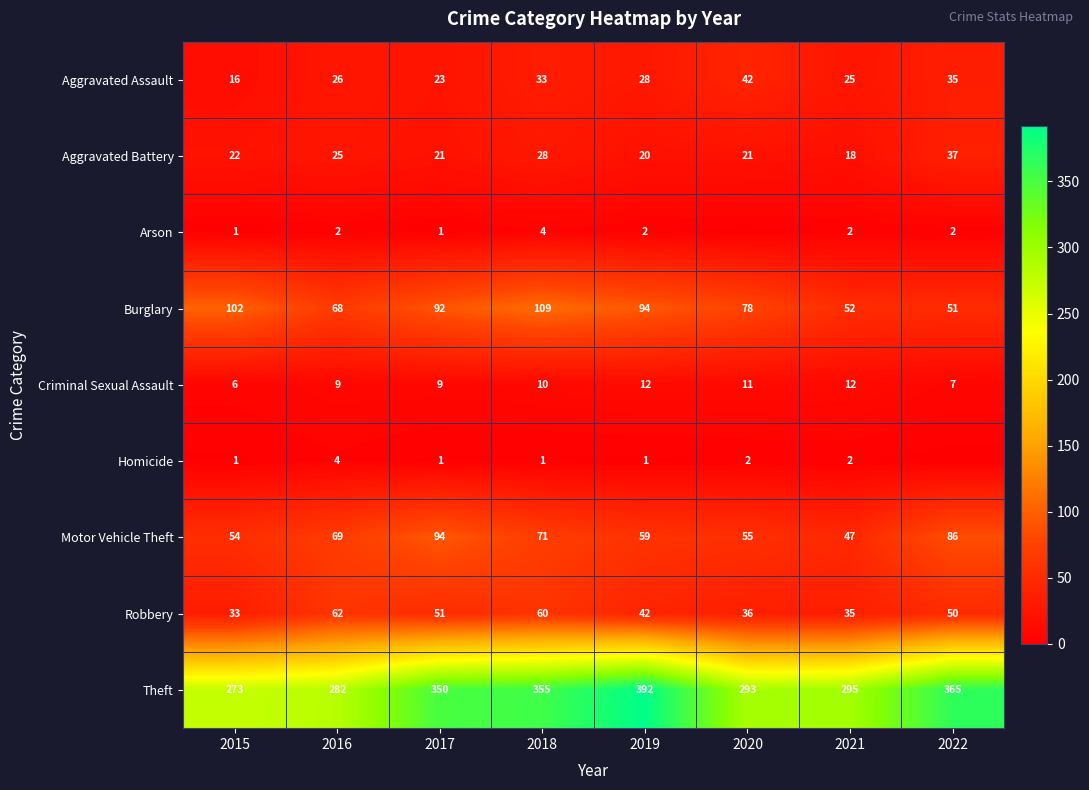

At which label is Theft closest to 332?

2017